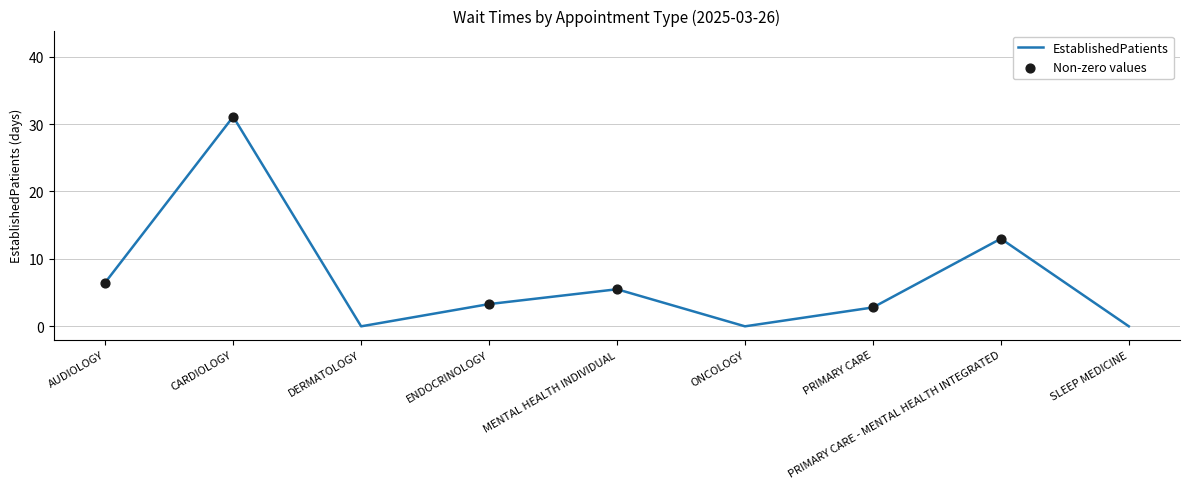

Between DERMATOLOGY and AUDIOLOGY, which is larger?

AUDIOLOGY